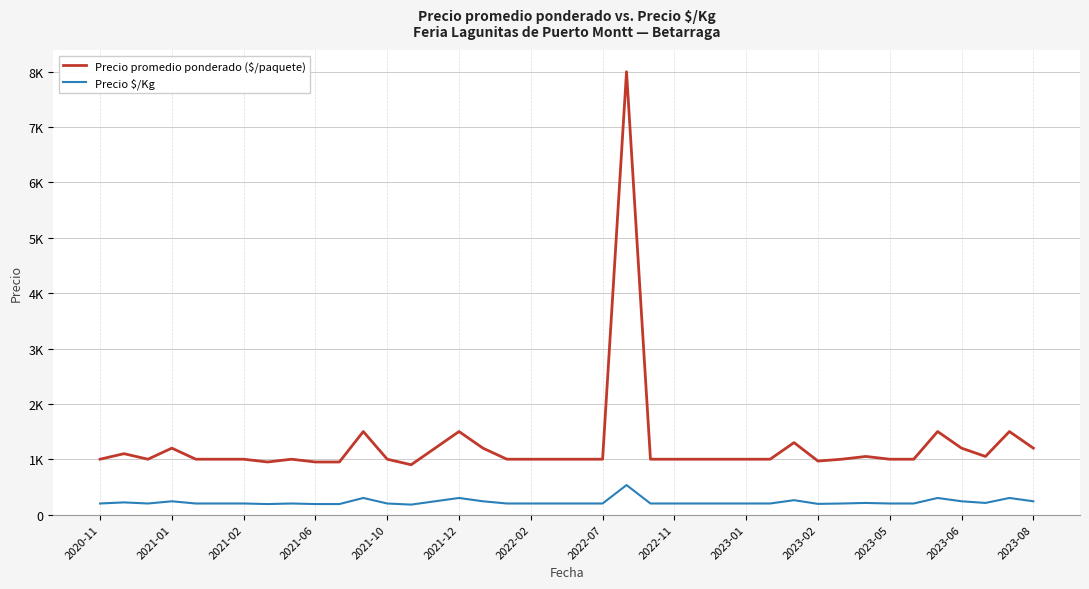

Does the chart have visible grid lines?

Yes